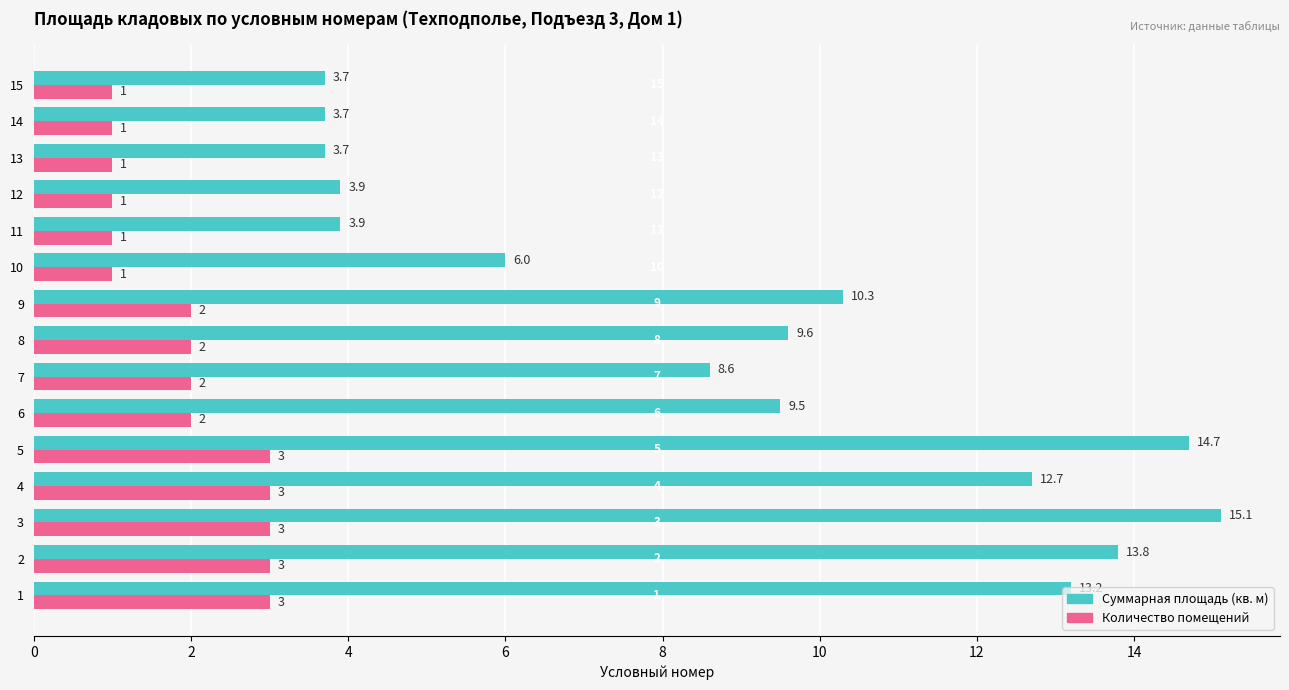

At which category is the sum across all series the highest?

3